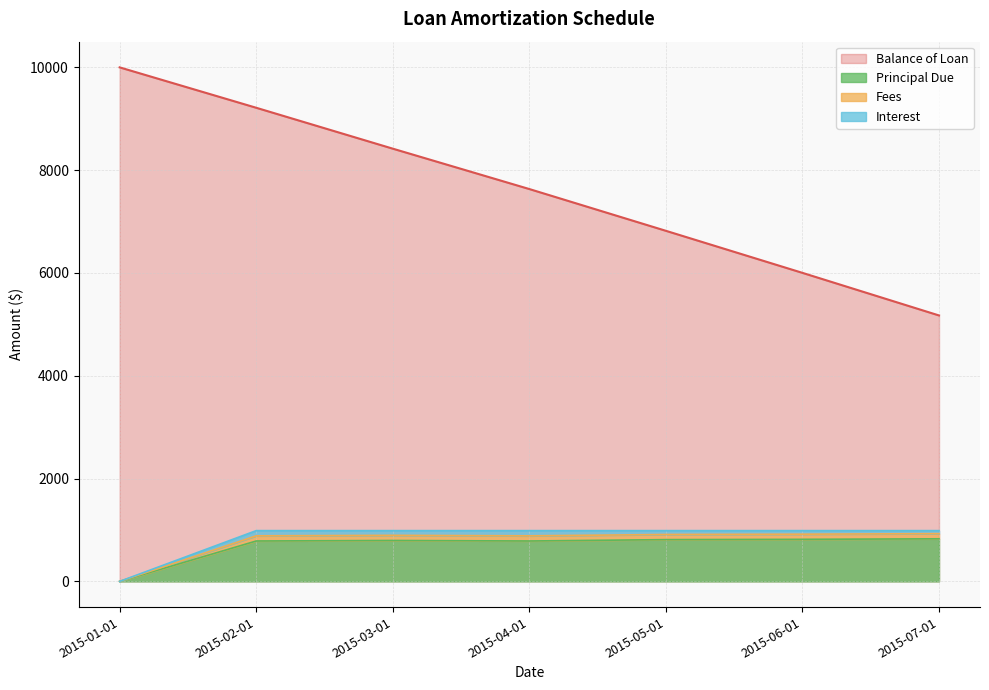

True or false: Principal Due and Balance of Loan cross at least once.

False